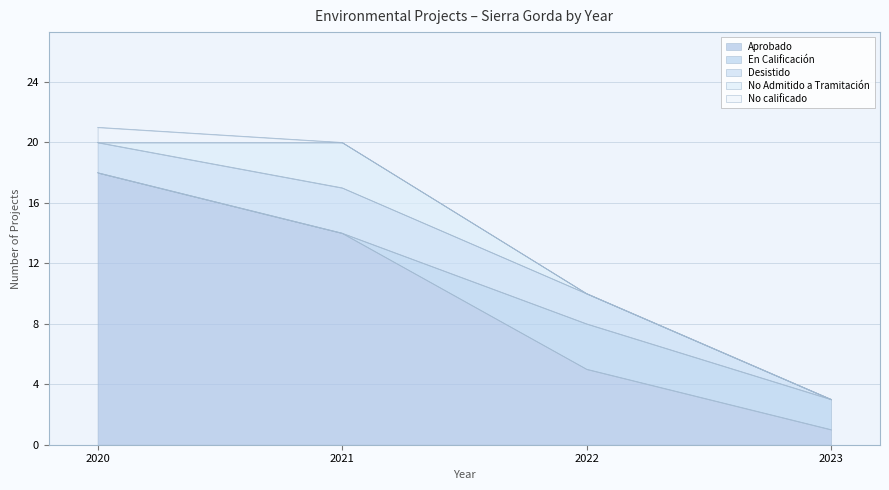

Where is No Admitido a Tramitación nearest to the value 1?

2020